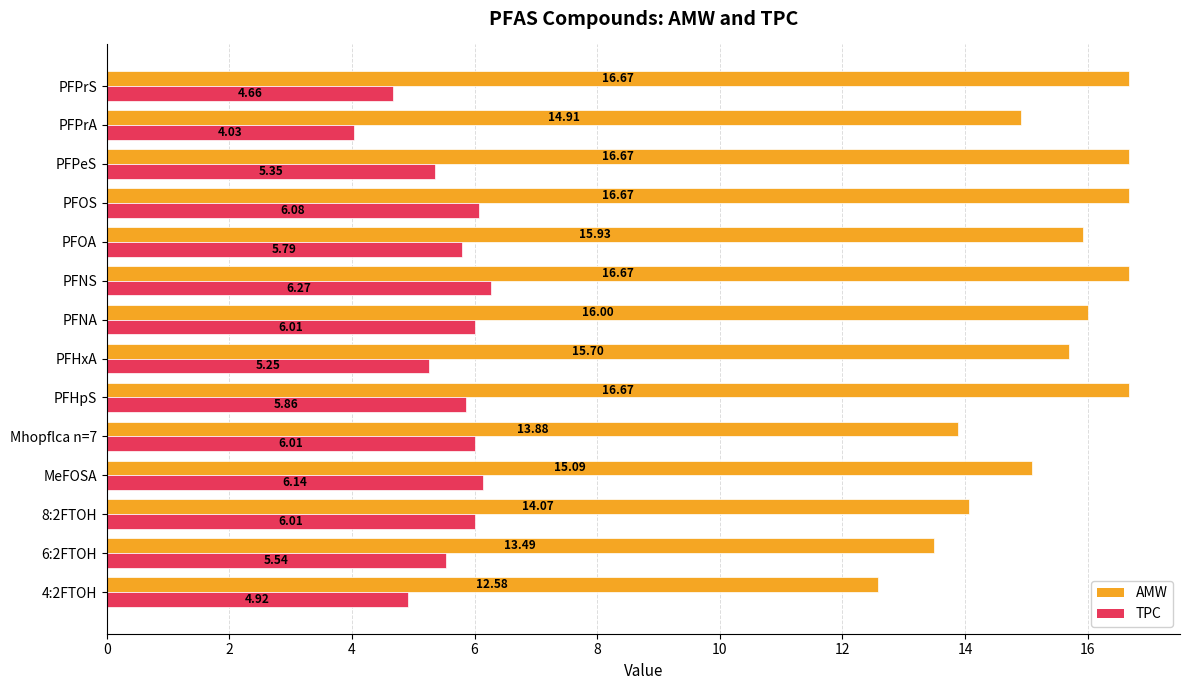

Which series has the largest range (max minus min)?

AMW